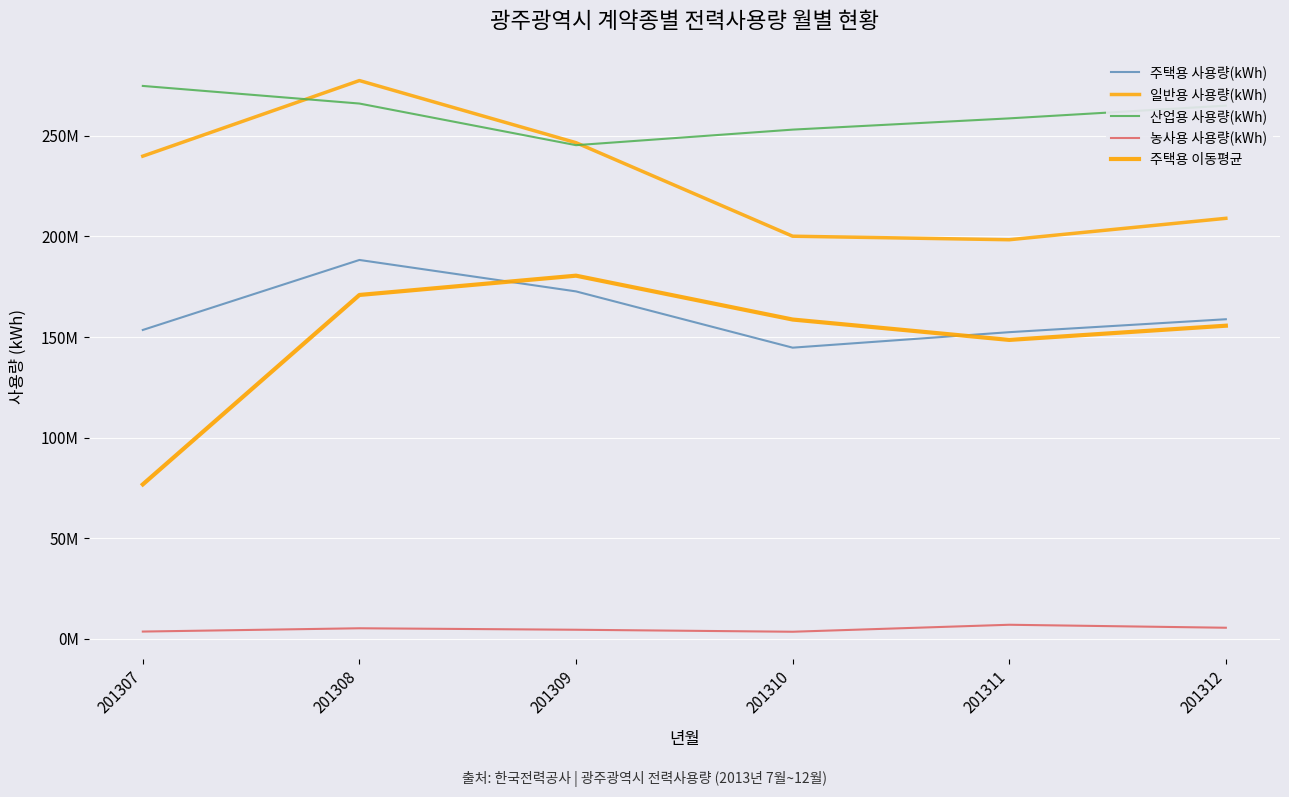

Where does the 주택용 이동평균 series first go above 158694072?

201308